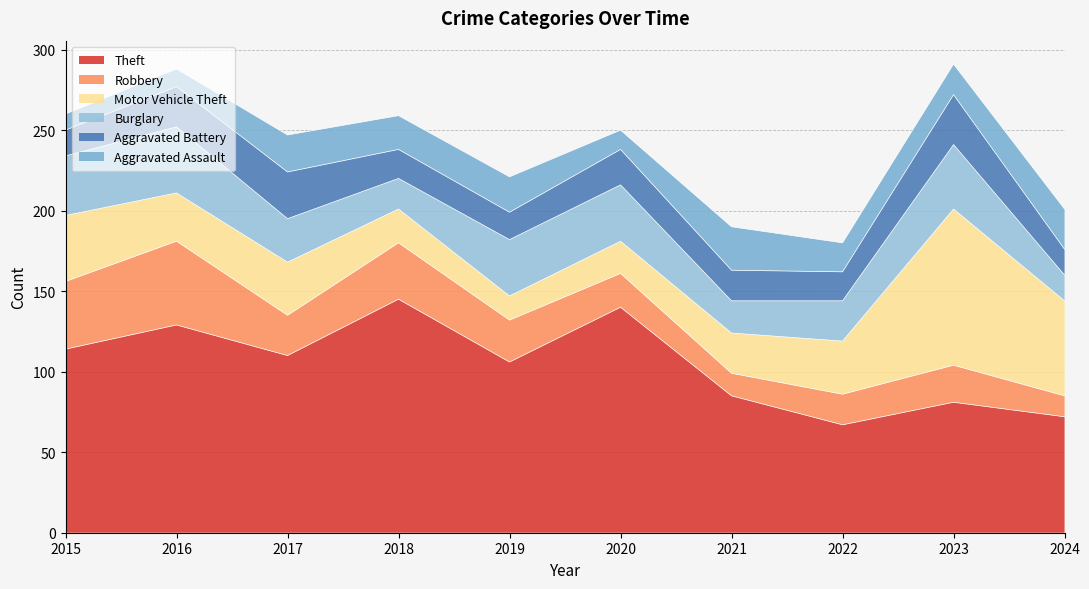

What is the maximum value for Motor Vehicle Theft?

97